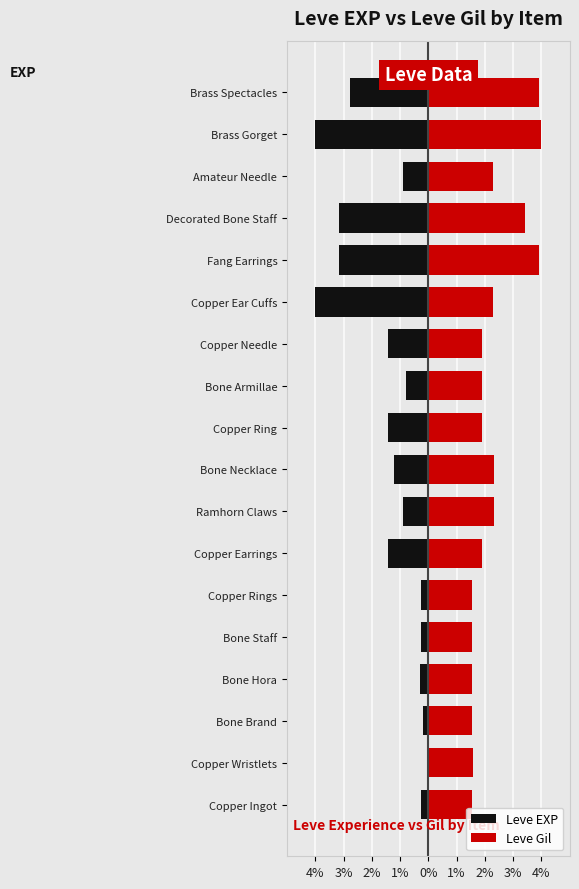

What is the average value of the Leve EXP series?

-1.5